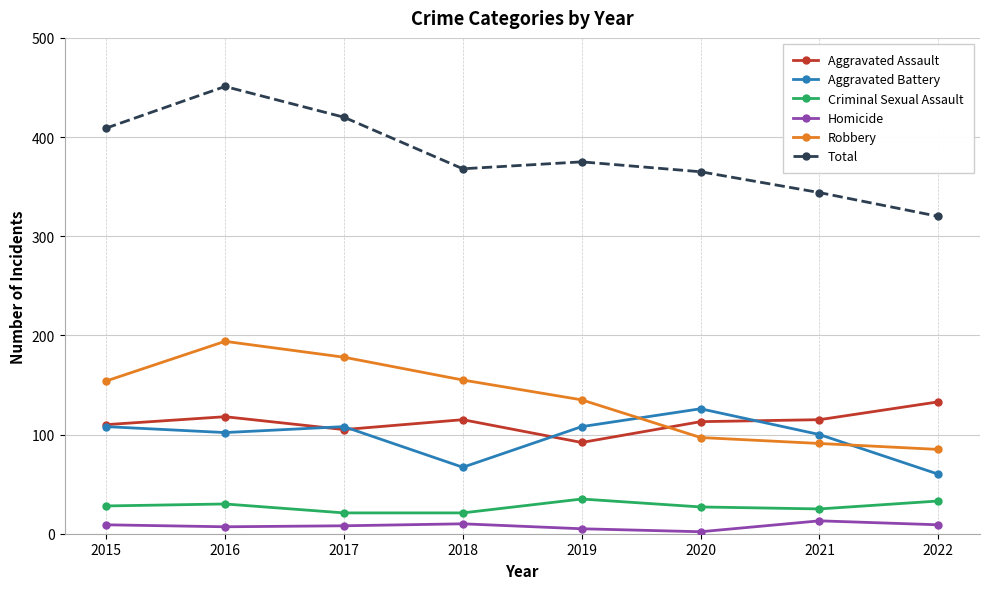

What is the spread (max minus min) of values at 2016?

444